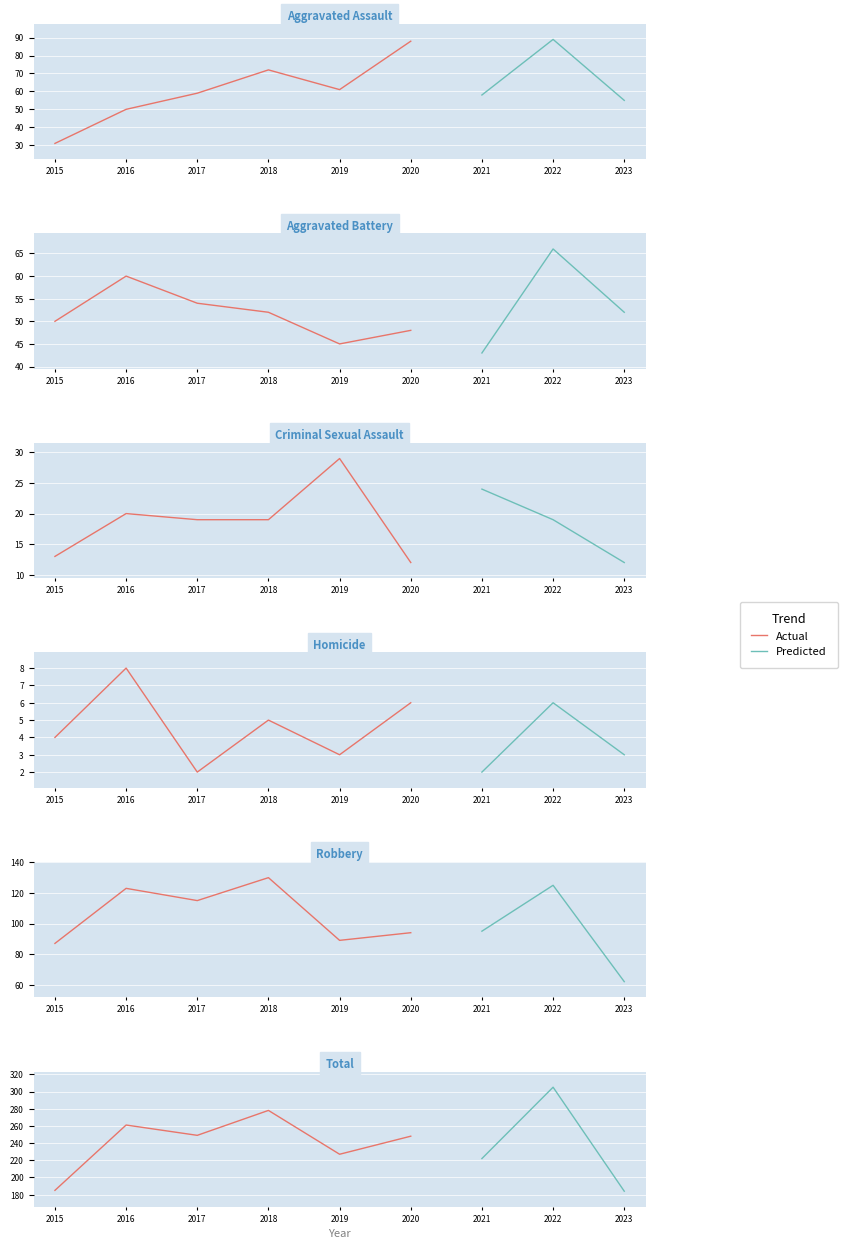

What is the highest value of the Aggravated Assault series?

89